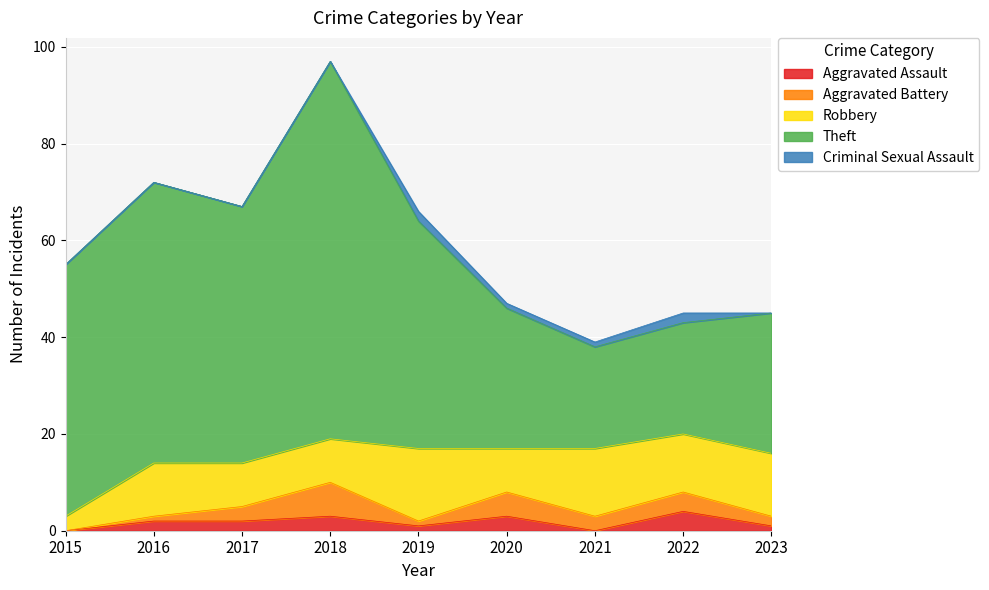

What is the average value of the Criminal Sexual Assault series?

1